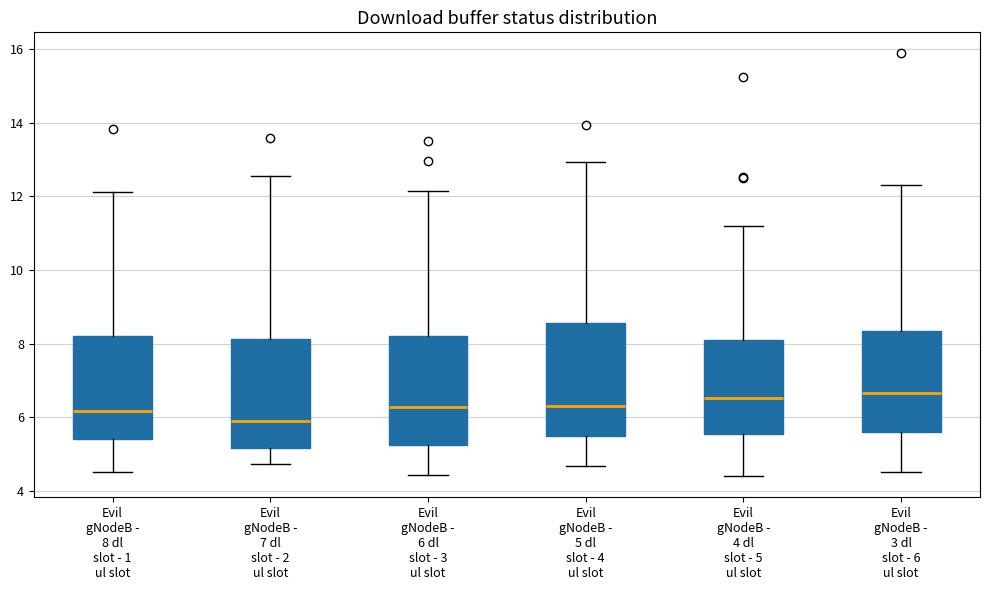

Reading left to right, read every box against the y-axis: the position of its median line, the range the box covers, and the ends of its whiskers. The values are not printed on the chart, so give them approximately, as read against the axis.

Evil gNodeB - 8 dl slot - 1 ul slot: median 6.2, box 5.4 to 8.2, whiskers 4.6 to 12.2
Evil gNodeB - 7 dl slot - 2 ul slot: median 5.8, box 5.2 to 8.2, whiskers 4.8 to 12.6
Evil gNodeB - 6 dl slot - 3 ul slot: median 6.2, box 5.2 to 8.2, whiskers 4.4 to 12.2
Evil gNodeB - 5 dl slot - 4 ul slot: median 6.2, box 5.4 to 8.6, whiskers 4.6 to 13.0
Evil gNodeB - 4 dl slot - 5 ul slot: median 6.6, box 5.6 to 8.2, whiskers 4.4 to 11.2
Evil gNodeB - 3 dl slot - 6 ul slot: median 6.6, box 5.6 to 8.4, whiskers 4.6 to 12.4